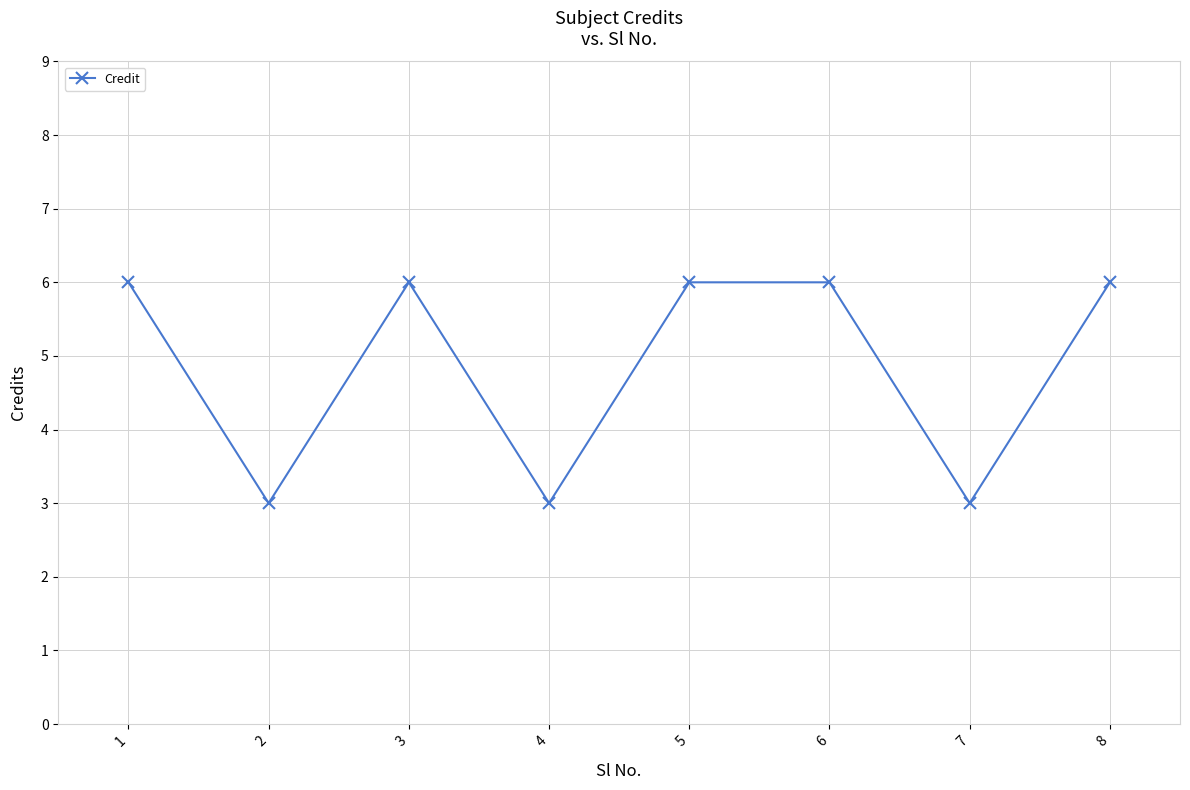

What is the change in value from 2 to 6?

+3